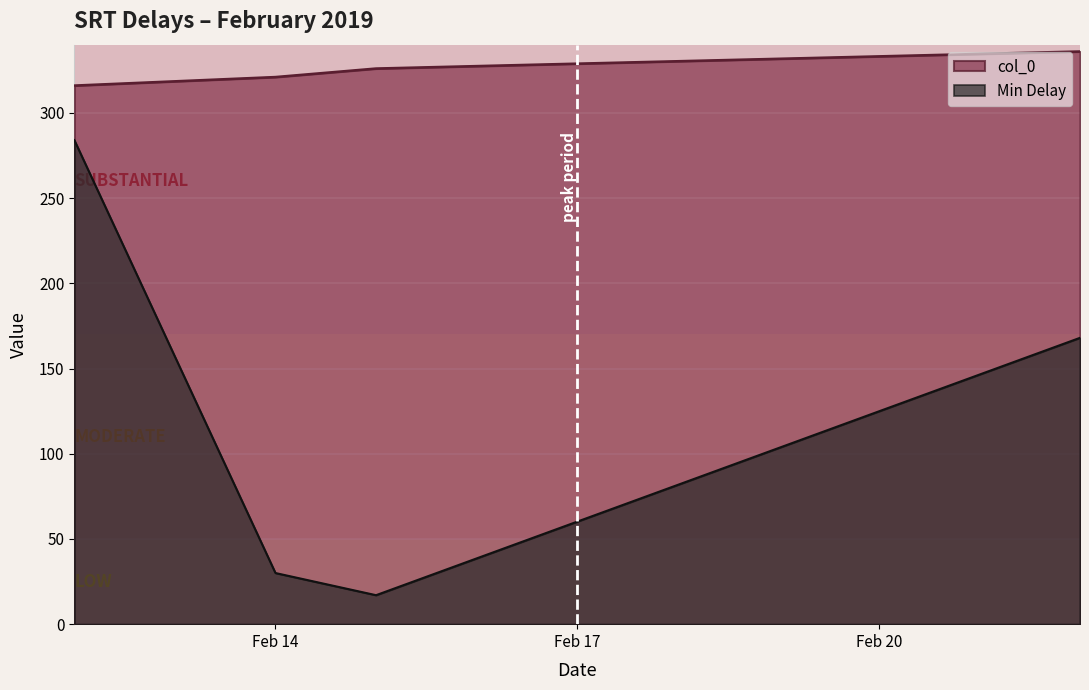

Does the chart display data point markers on the line(s)?

No